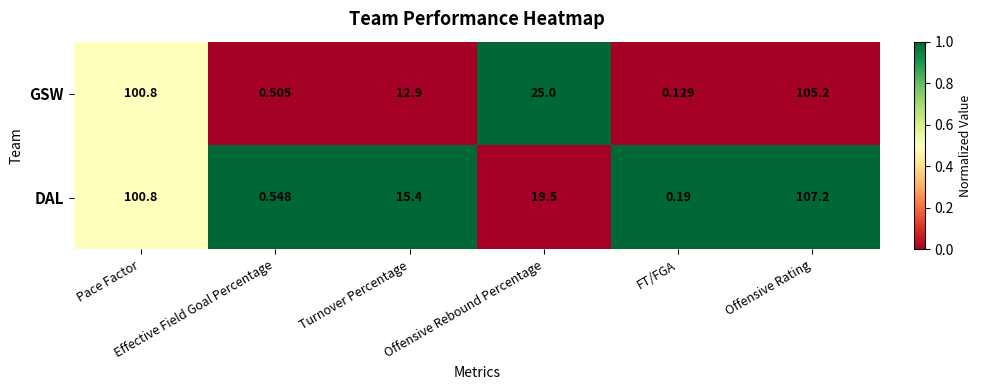

At how many categories does at least one series exceed 0?

6